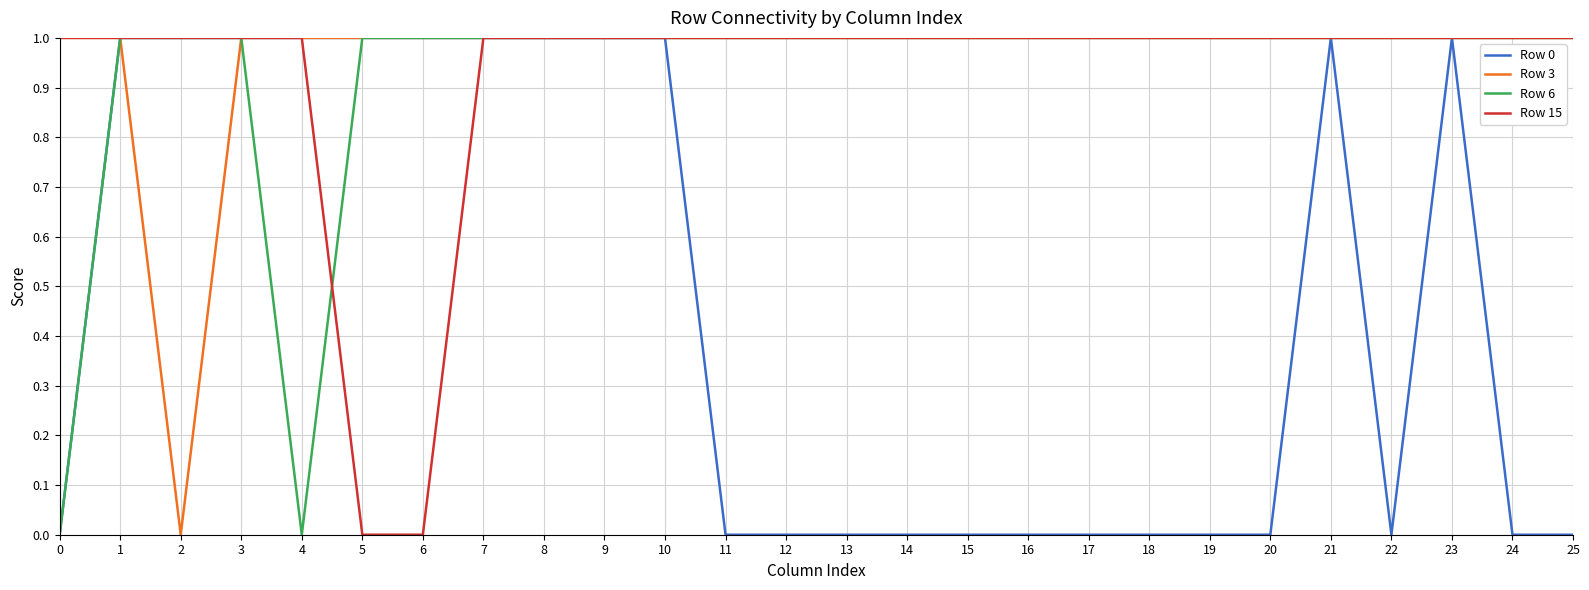

True or false: Row 6 has a value of 1 at 23.

True